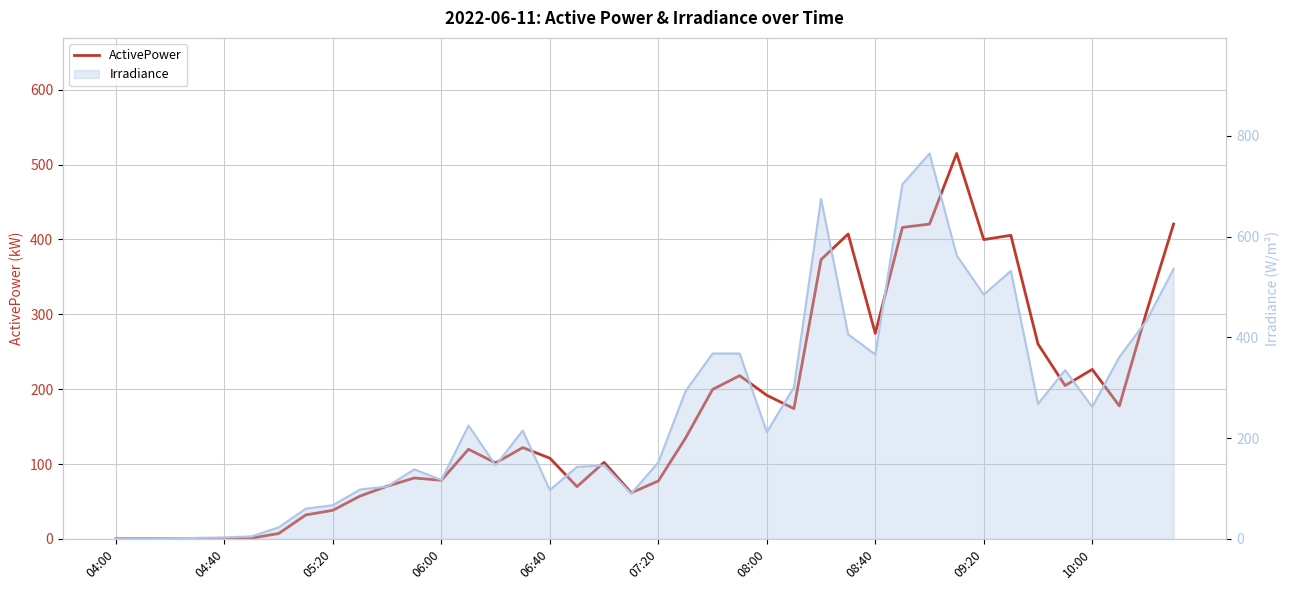

List the series in order of their overall mean, highest first.

Irradiance, ActivePower